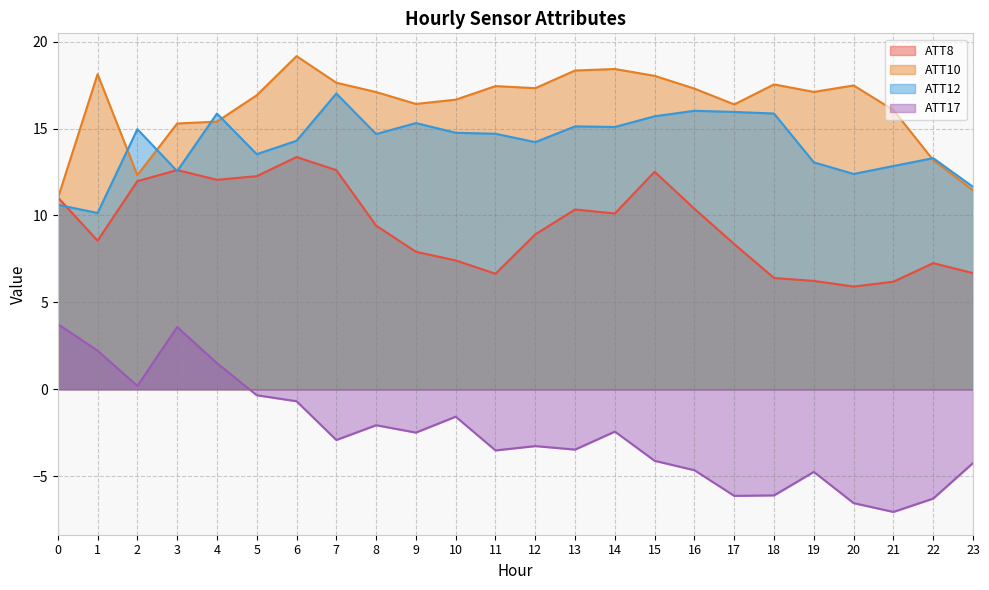

Reading right to left, extract all data points from this chart.

ATT8: 6.7	7.3	6.2	5.9	6.2	6.4	8.4	10.4	12.5	10.1	10.3	8.9	6.6	7.4	7.9	9.4	12.6	13.4	12.3	12.1	12.6	12.0	8.5	11.0
ATT10: 11.5	13.2	16.1	17.5	17.1	17.5	16.4	17.3	18.0	18.4	18.3	17.3	17.4	16.7	16.4	17.1	17.6	19.2	16.9	15.4	15.3	12.3	18.1	11.0
ATT12: 11.6	13.3	12.8	12.4	13.1	15.9	16.0	16.0	15.7	15.1	15.1	14.2	14.7	14.8	15.3	14.7	17.0	14.3	13.5	15.9	12.6	15.0	10.1	10.6
ATT17: -4.2	-6.3	-7.1	-6.5	-4.8	-6.1	-6.1	-4.7	-4.1	-2.4	-3.5	-3.3	-3.5	-1.6	-2.5	-2.1	-2.9	-0.7	-0.3	1.5	3.6	0.2	2.2	3.8